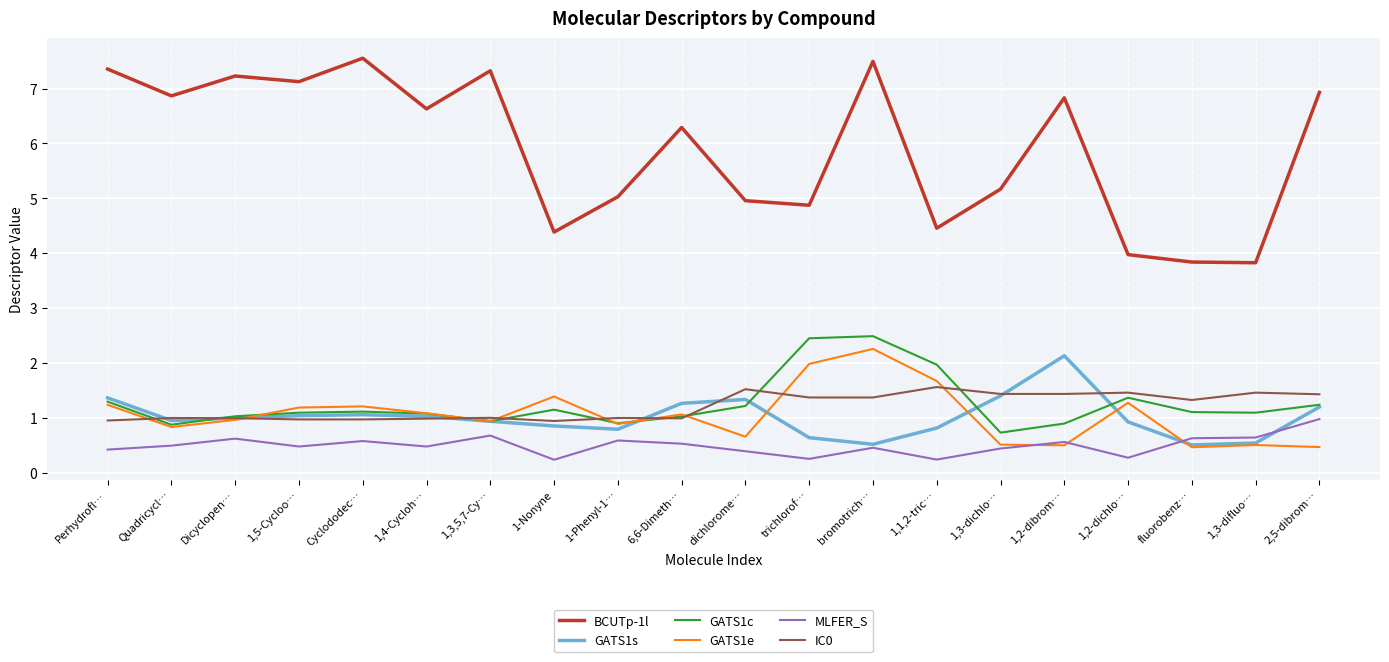

Which series has the largest total across all categories?

BCUTp-1l